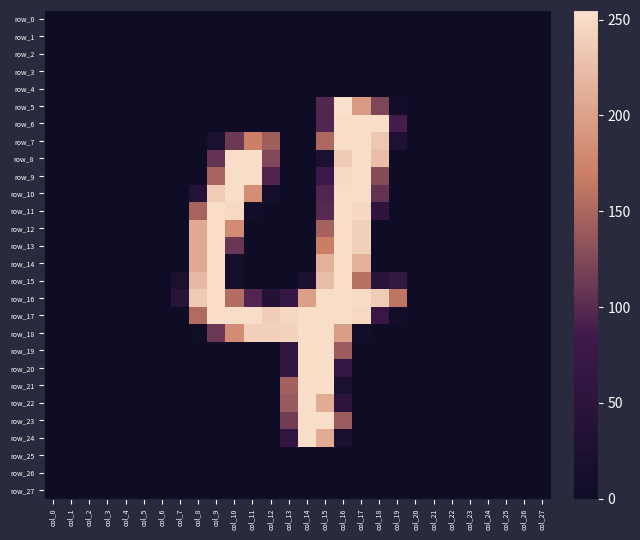

Which series has the widest spread of values?

row_5